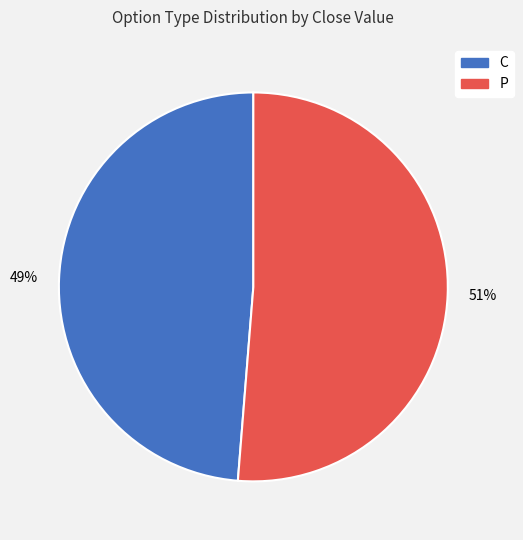

How many slices are in this pie chart?

2